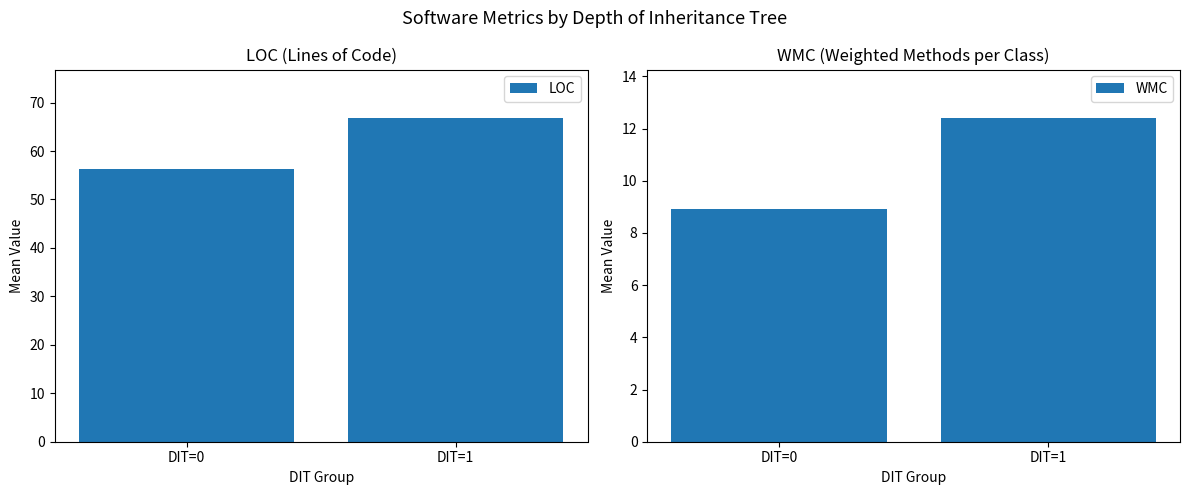

Which series has the widest spread of values?

LOC